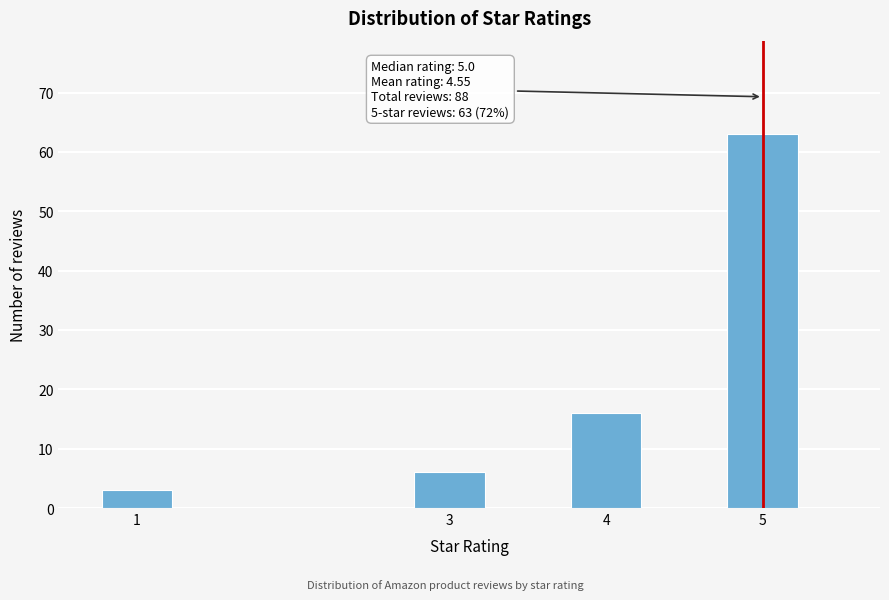

Reading left to right, what are all the values shown in this chart?

3	6	16	63